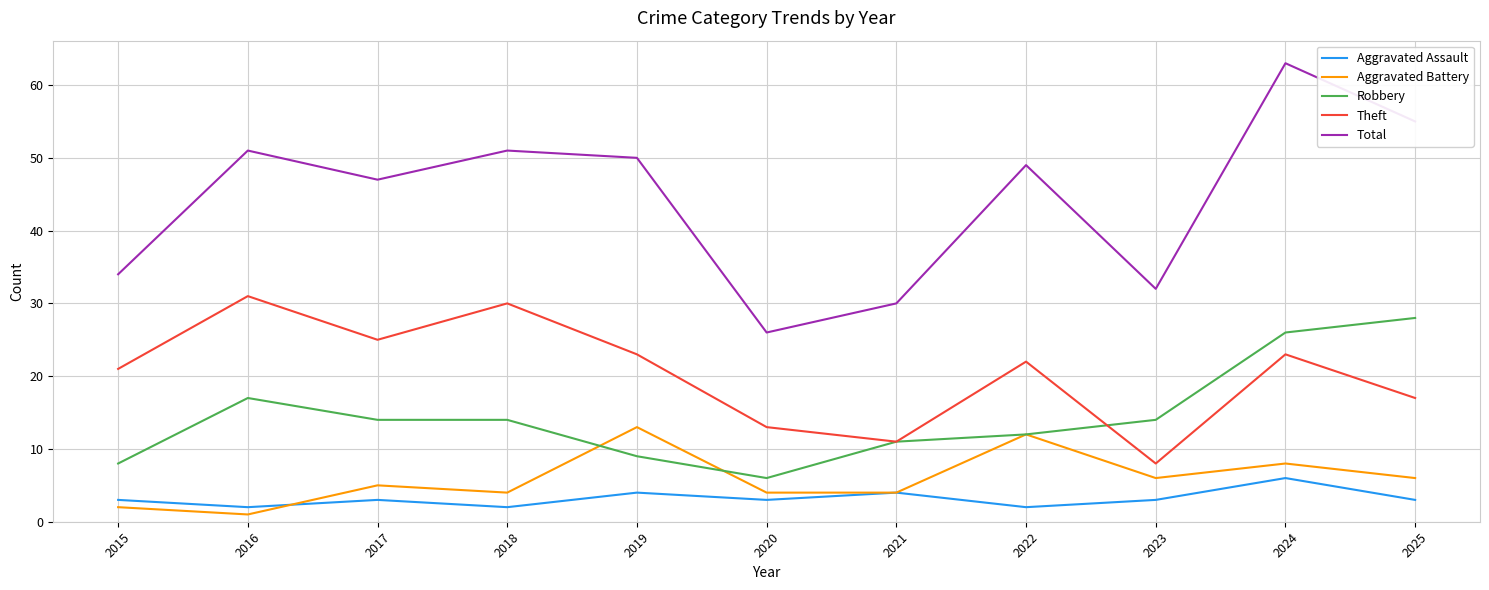

Where is Total nearest to the value 44?

2017